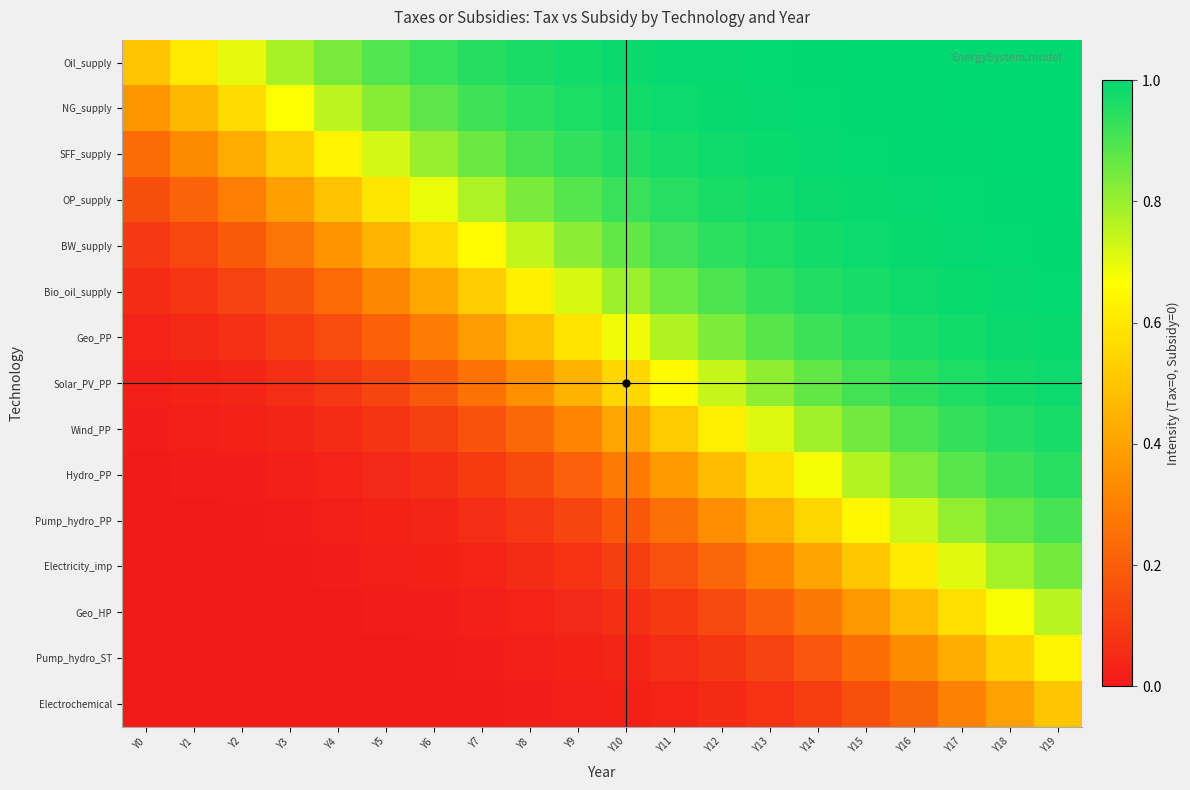

What is the total value across all series at Y9?

7.1